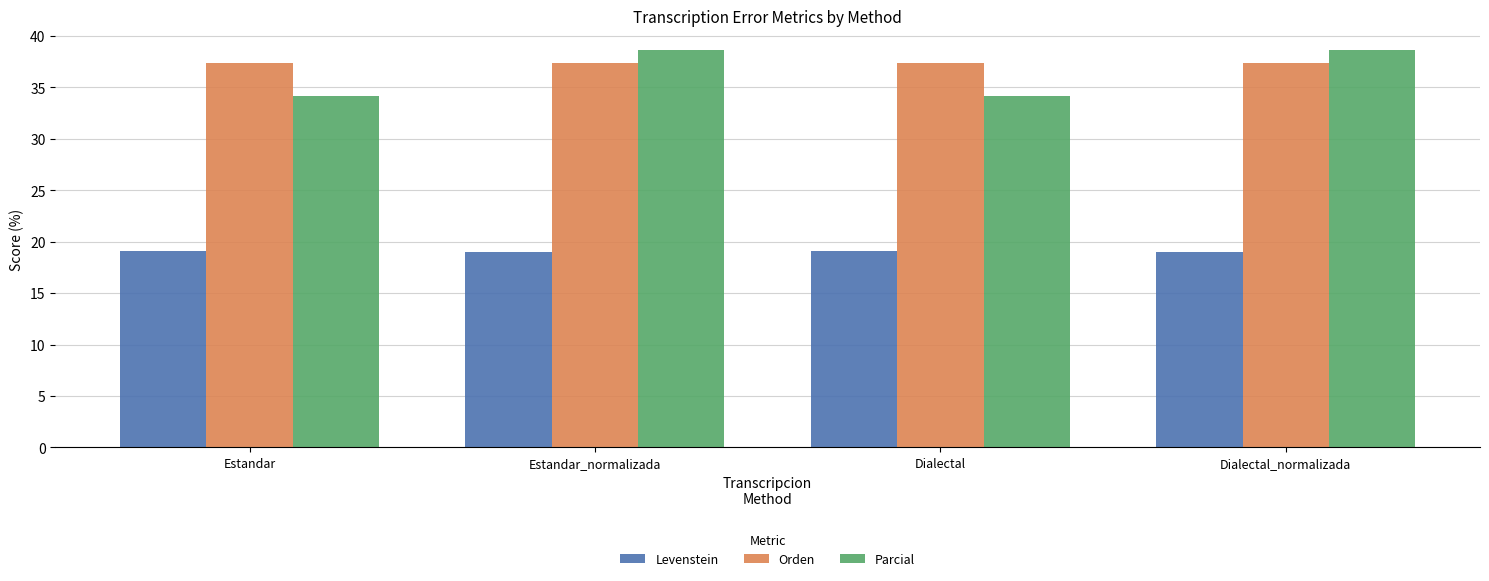

Is the value of Orden at Estandar_normalizada greater than the value of Parcial at Estandar?

Yes